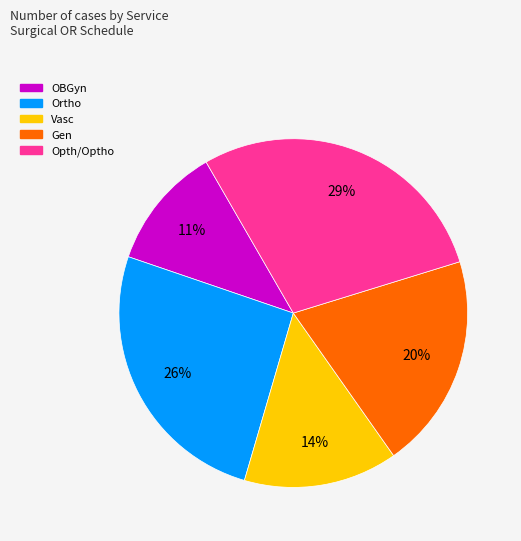

Does any single category account for the majority?

No